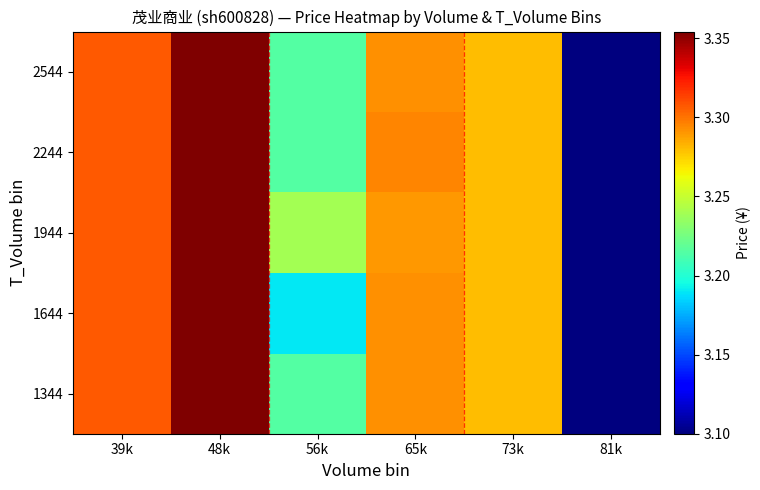

How many data points does each series have?

6